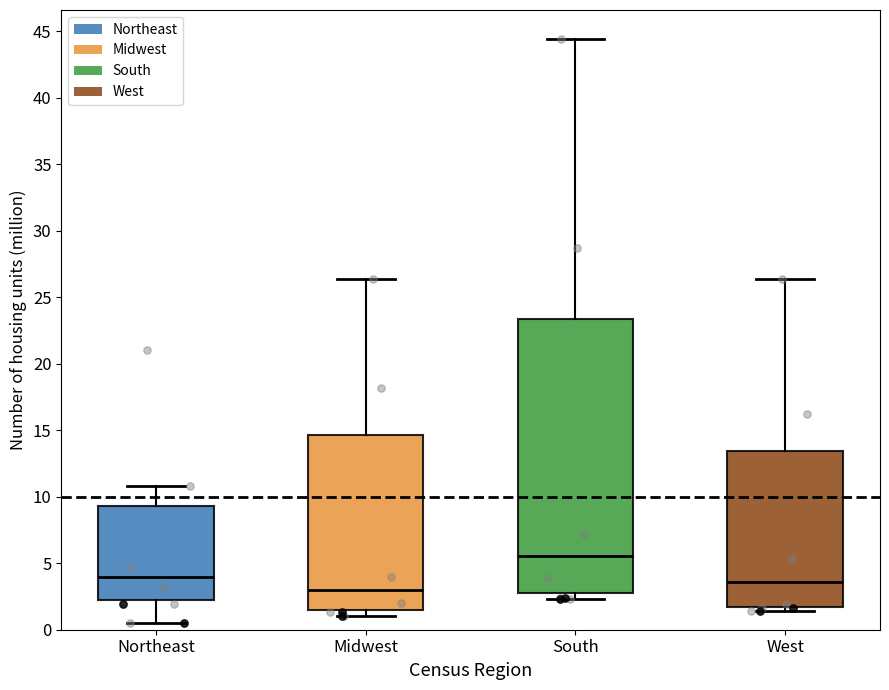

Comparing the boxes themselves (not the whiskers), which one is the tallest?

South